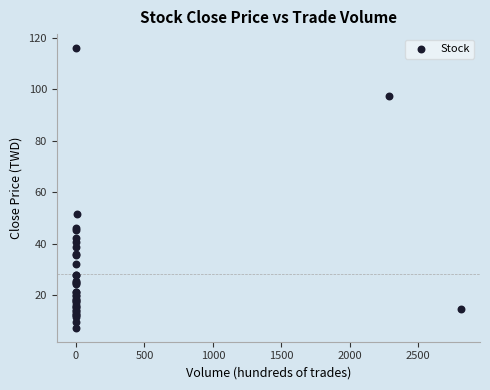

What Y value in the scatter plot is closest to 61?

51.6